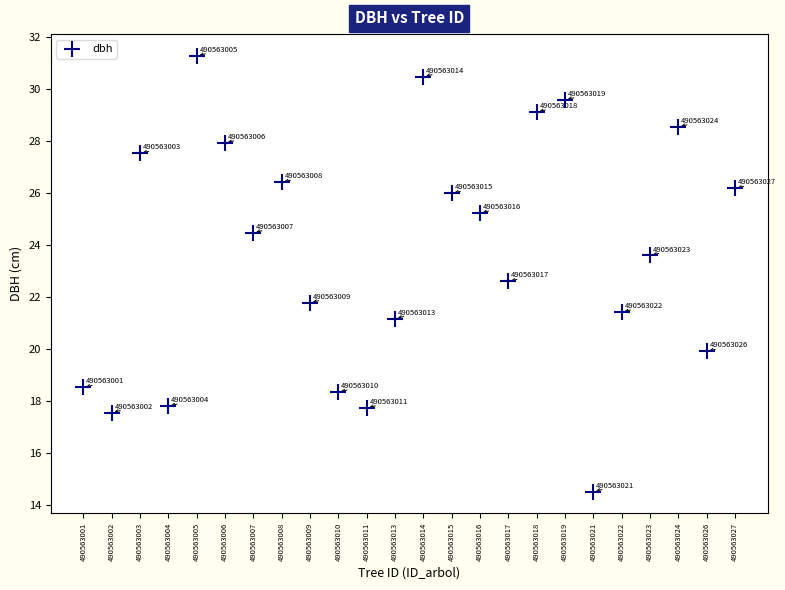

What is the range of Y values (max minus min)?

16.8